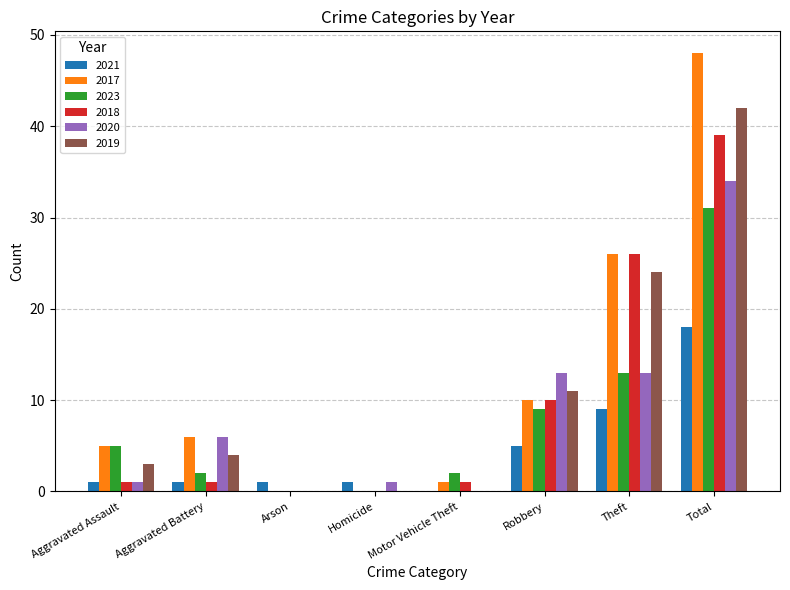

True or false: 2019 has a value of 42 at Total.

True